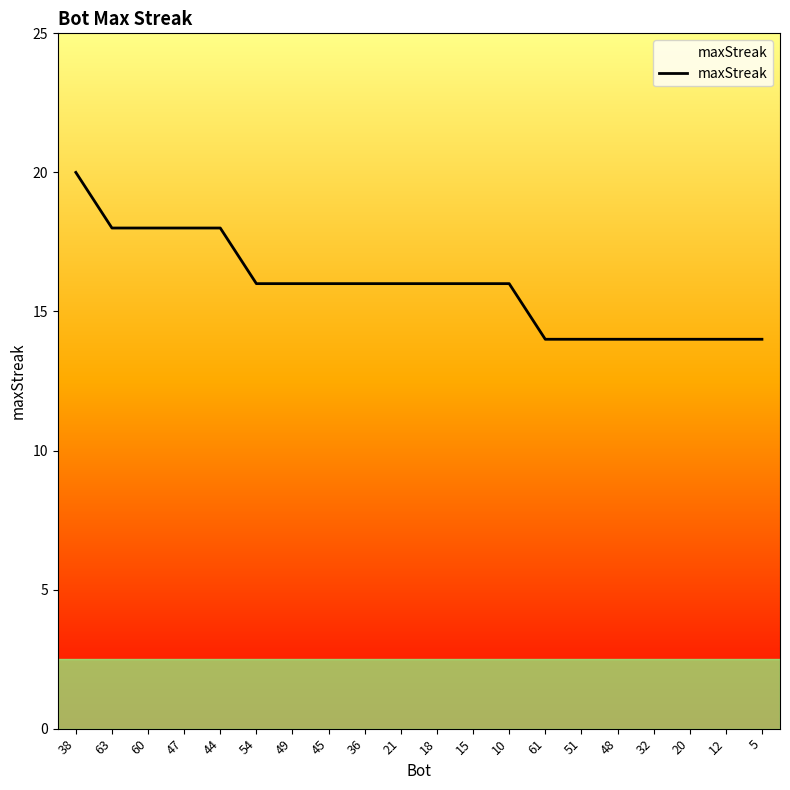

Read the value at 49.

16